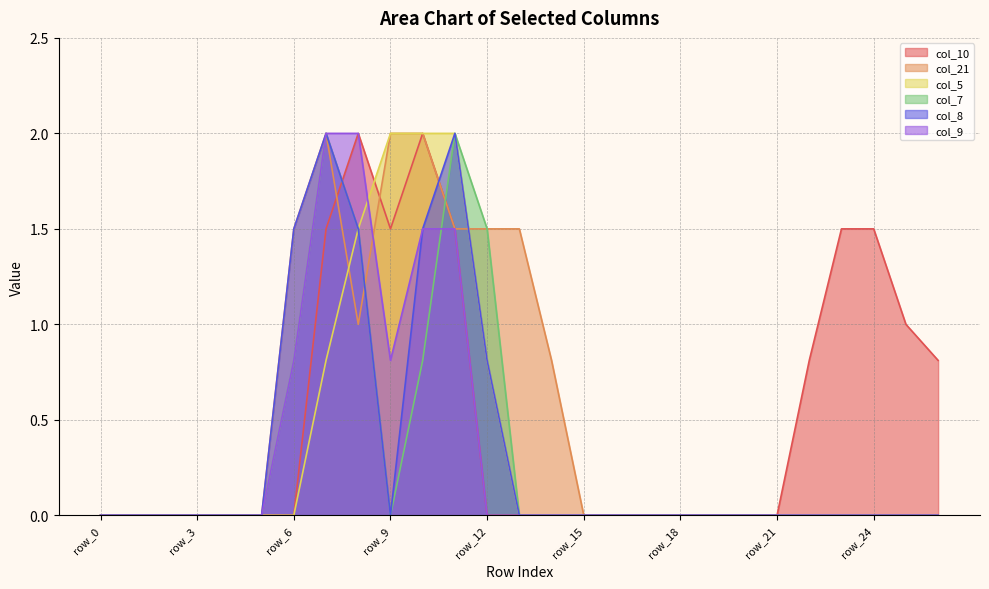

At which category is the sum across all series the highest?

row_11